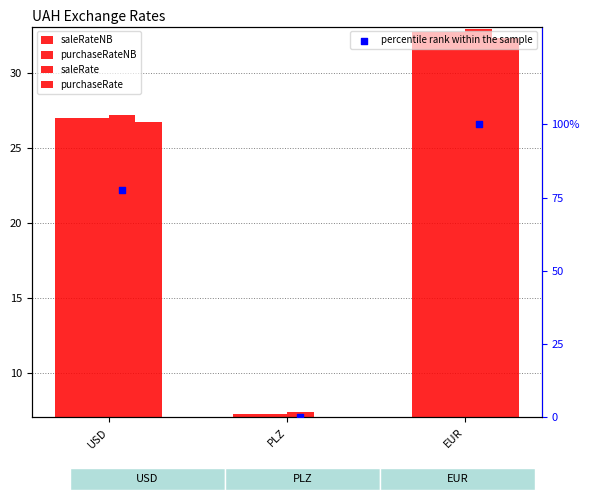

Which series has the largest total across all categories?

percentile rank within the sample